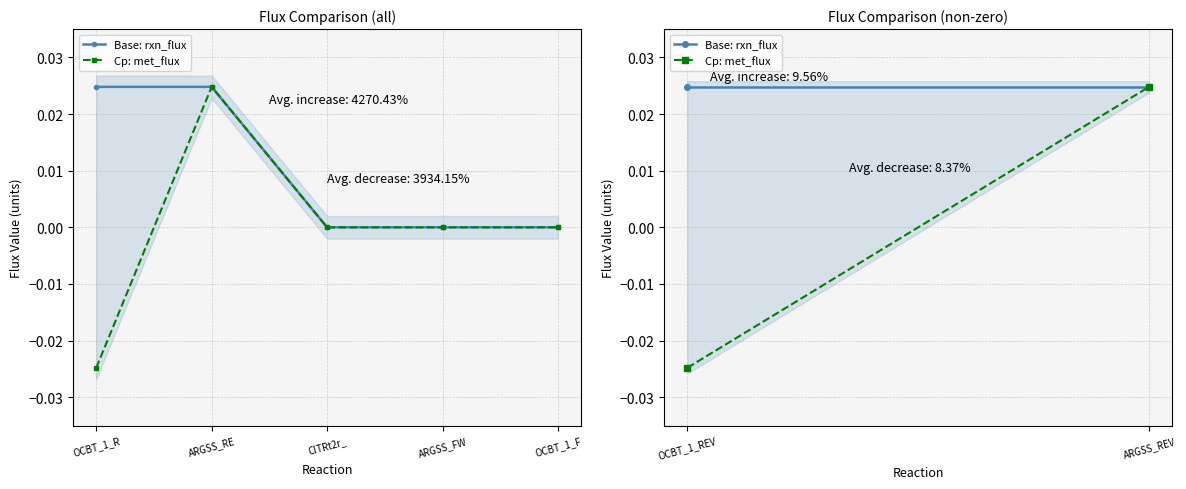

Which series has the largest range (max minus min)?

Cp: met_flux